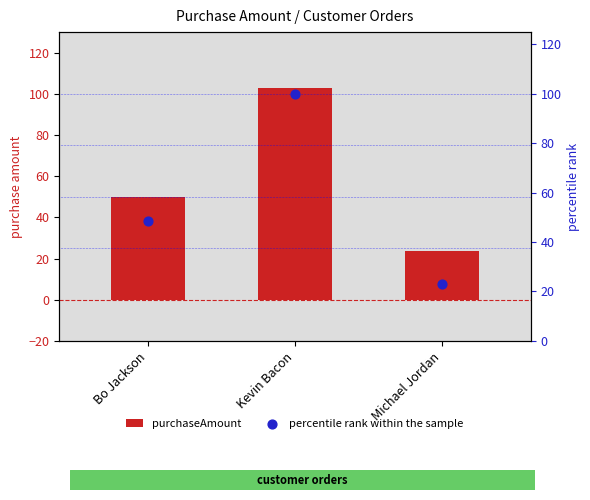

Is the value of purchaseAmount at Bo Jackson greater than the value of percentile rank within the sample at Michael Jordan?

Yes